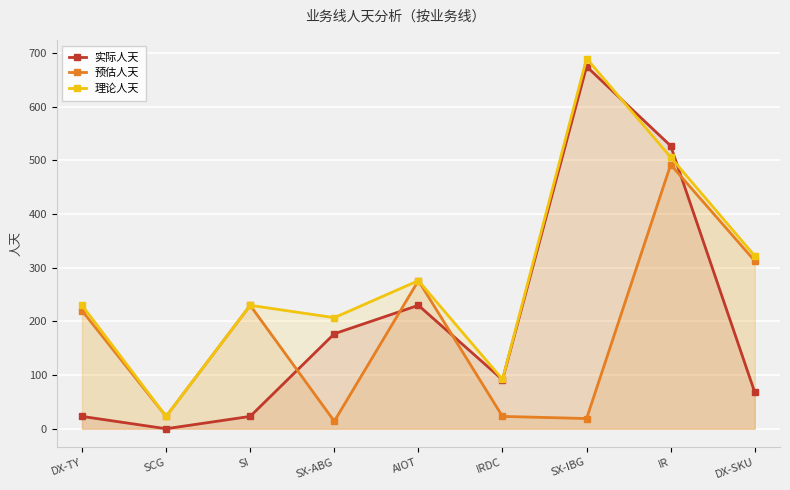

At which category does 预估人天 reach its first local peak?

SI